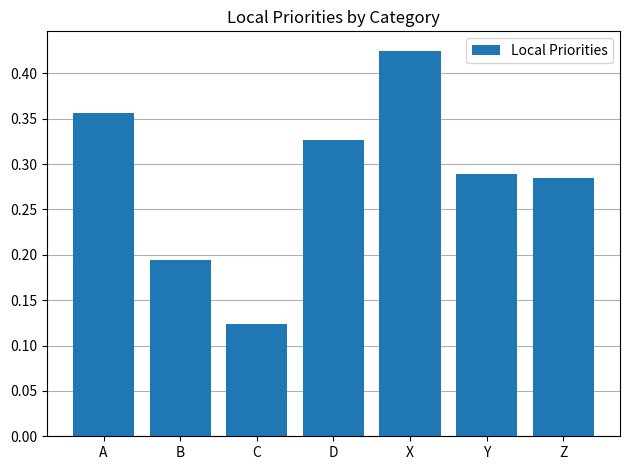

What is the sum of the values at A and X?

0.8